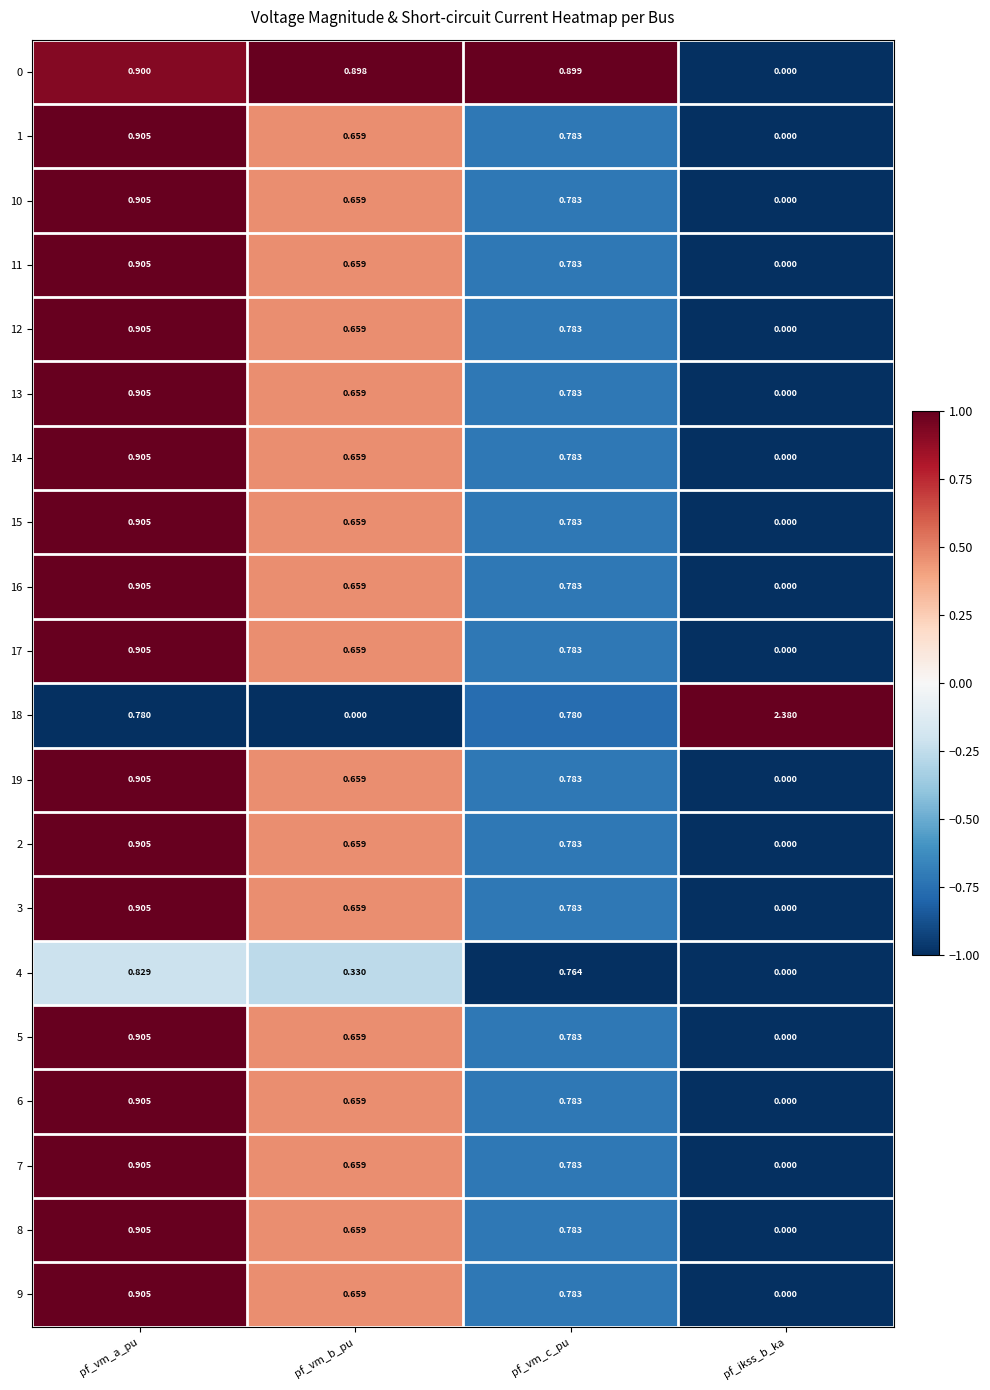

Where is 6 nearest to the value 0?

pf_ikss_b_ka